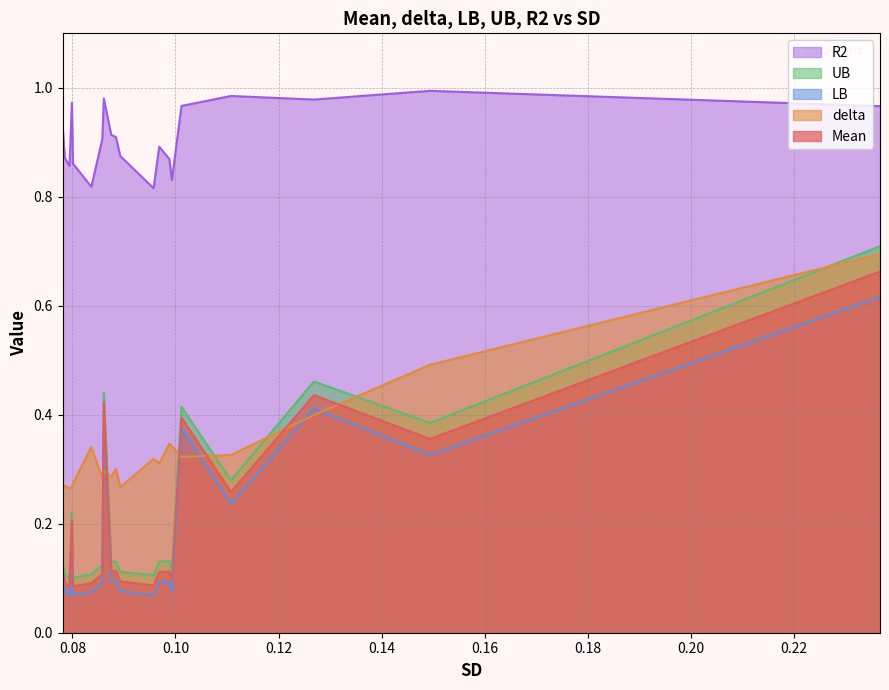

Which series has the widest spread of values?

UB